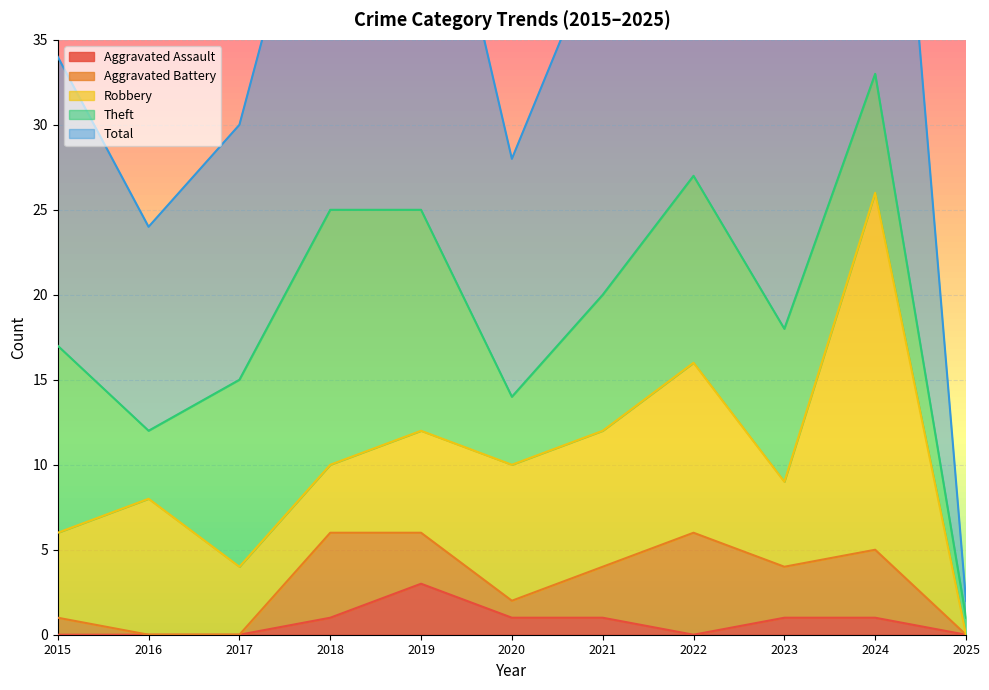

Is the value of Aggravated Battery at 2016 greater than the value of Total at 2017?

No